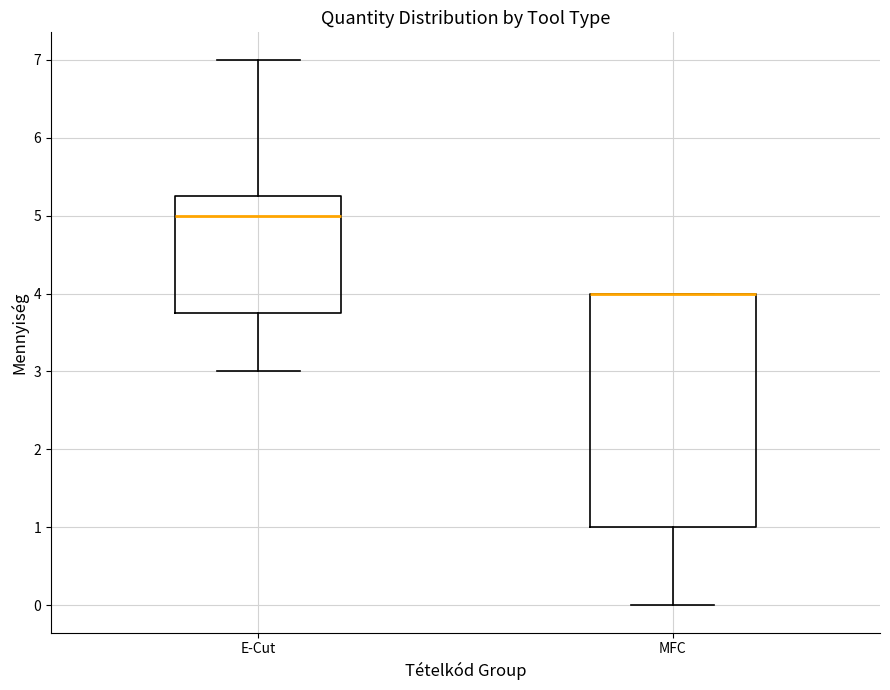

Reading left to right, read every box against the y-axis: the position of its median line, the range the box covers, and the ends of its whiskers. The values are not printed on the chart, so give them approximately, as read against the axis.

E-Cut: median 5.0, box 3.8 to 5.3, whiskers 3.0 to 7.0
MFC: median 4.0 (drawn on the box's upper edge), box 1.0 to 4.0, whiskers 0.0 to 4.0